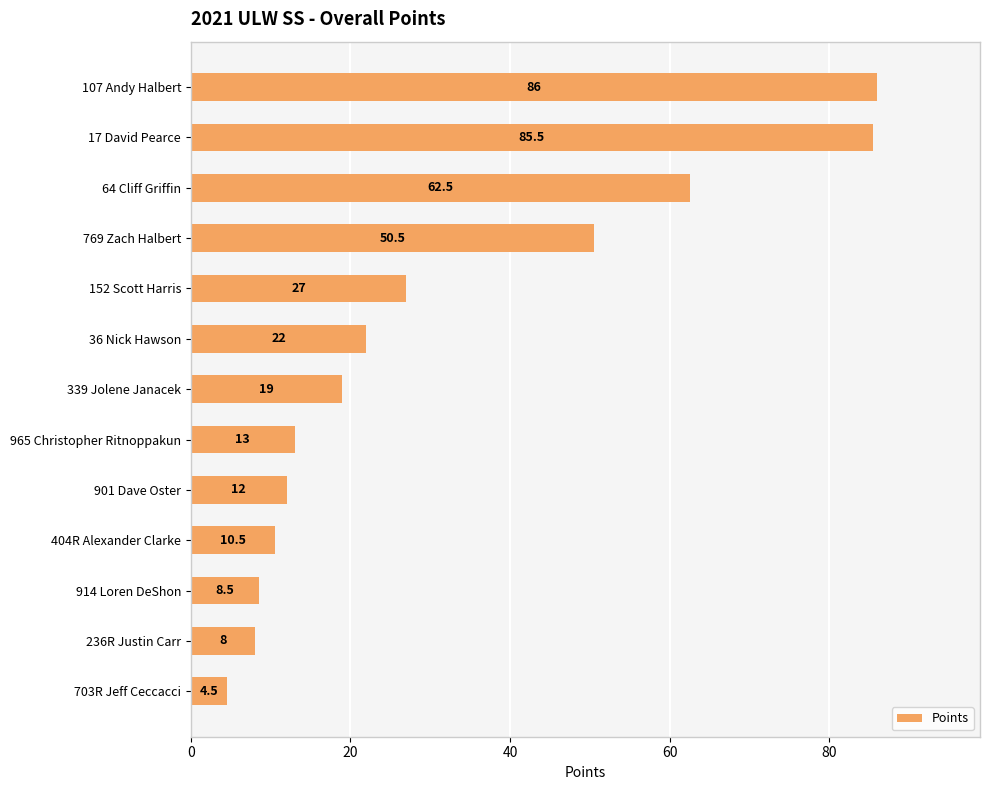

Reading top to bottom, what are all the values shown in this chart?

107 Andy Halbert=86.0	17 David Pearce=85.5	64 Cliff Griffin=62.5	769 Zach Halbert=50.5	152 Scott Harris=27.0	36 Nick Hawson=22.0	339 Jolene Janacek=19.0	965 Christopher Ritnoppakun=13.0	901 Dave Oster=12.0	404R Alexander Clarke=10.5	914 Loren DeShon=8.5	236R Justin Carr=8.0	703R Jeff Ceccacci=4.5